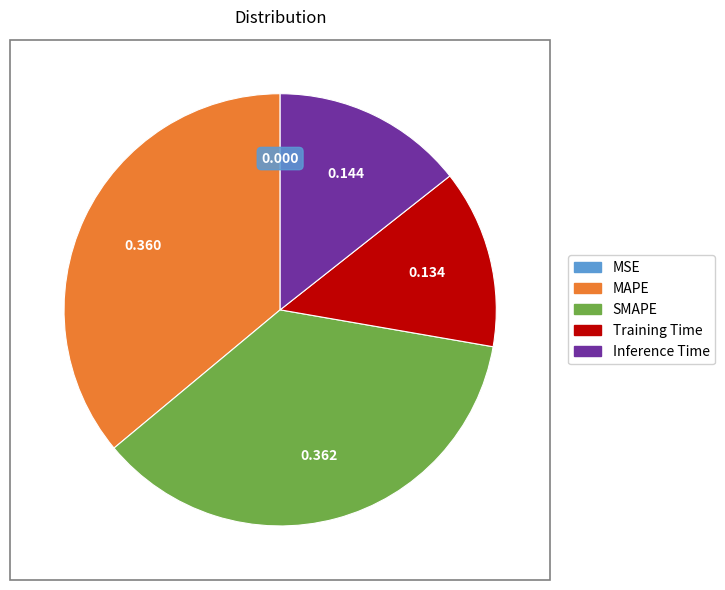

Does Training Time account for over 50% of the chart?

No